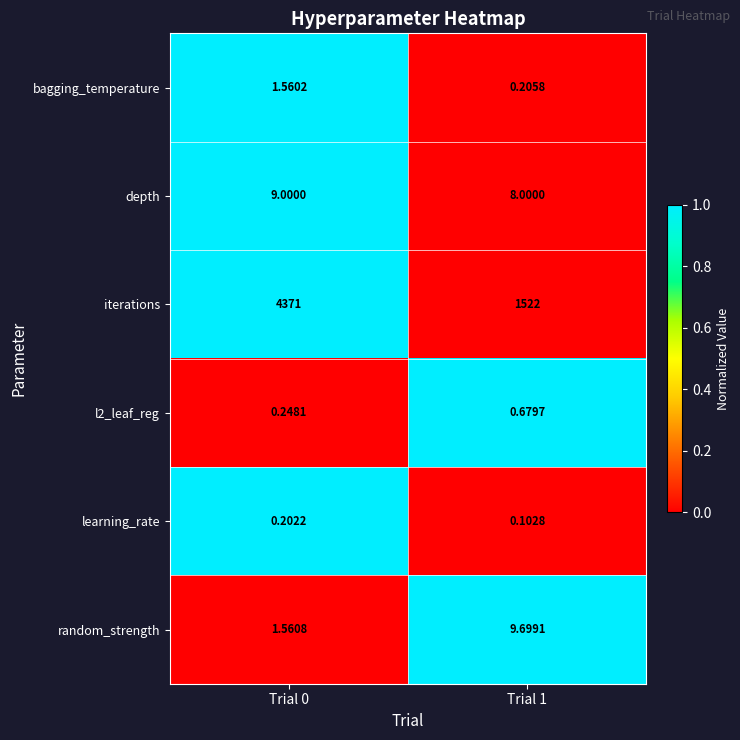

Which series has the largest total across all categories?

iterations